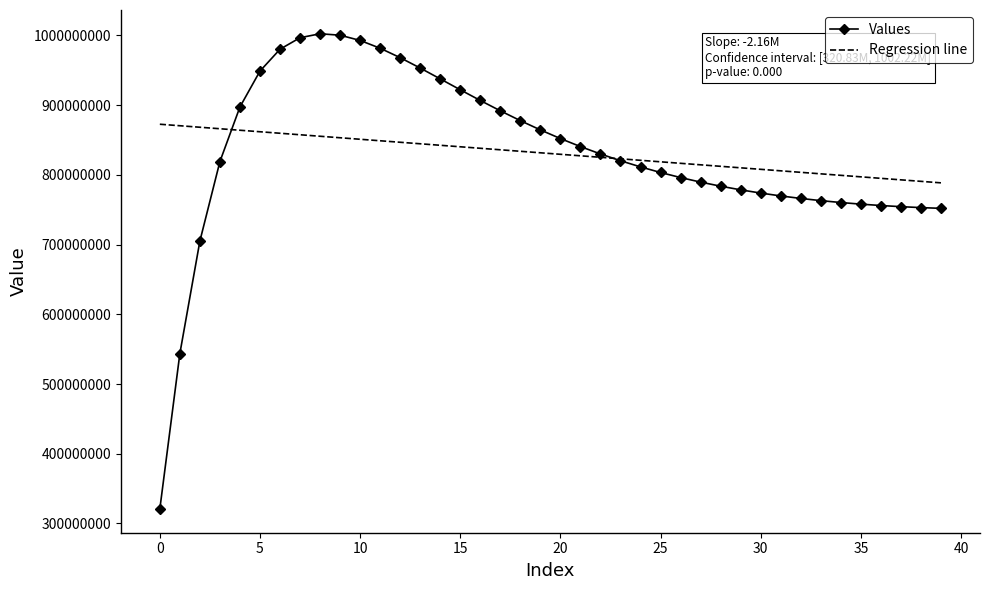

What is the maximum value shown in the chart?

1002215090.4